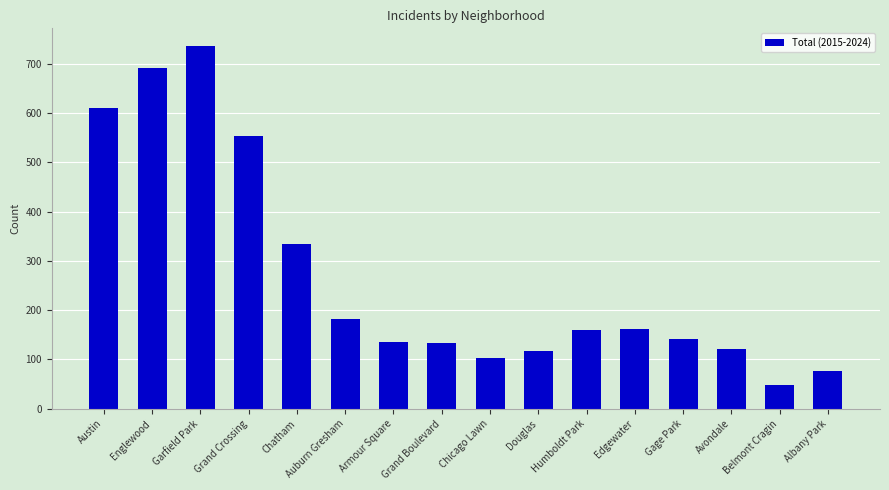

Read the value at Gage Park.

141